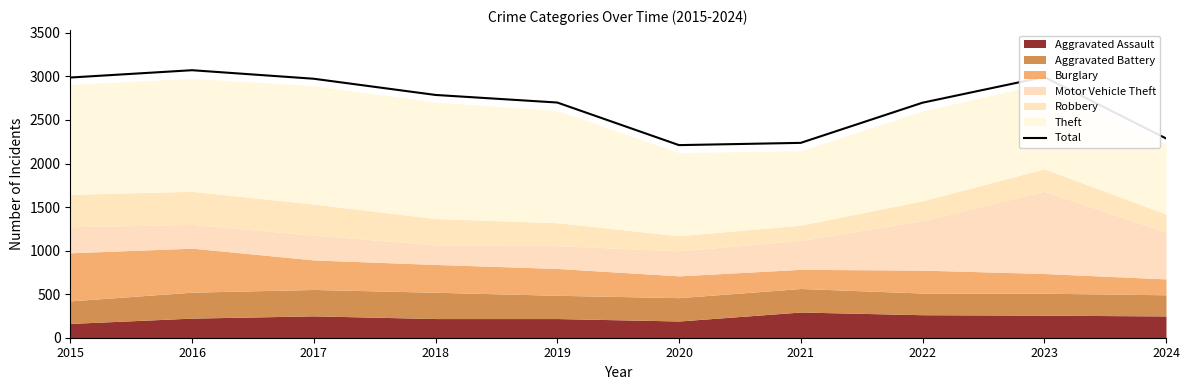

Reading right to left, transcribe all the data shown in this chart.

2024=2288	2023=2993	2022=2698	2021=2237	2020=2211	2019=2700	2018=2787	2017=2973	2016=3071	2015=2987